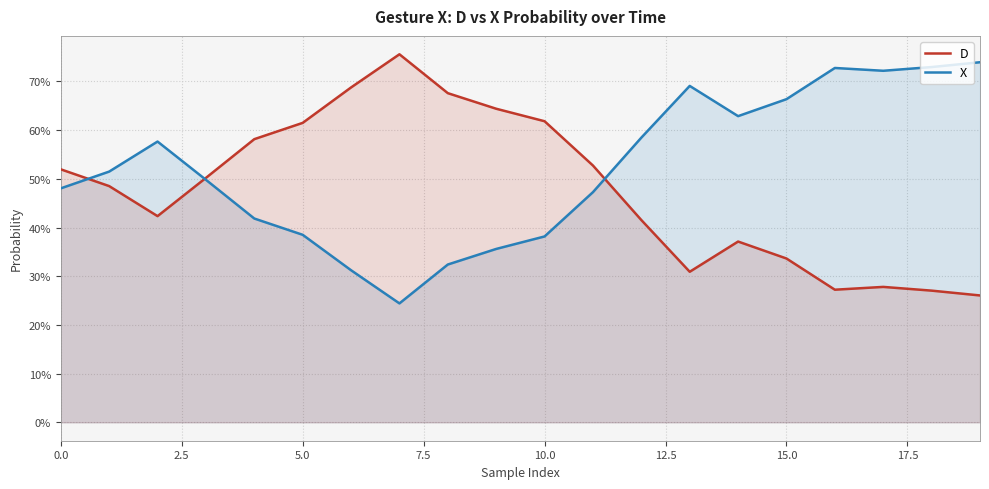

True or false: D has a value of 0.5 at 2.5.

True